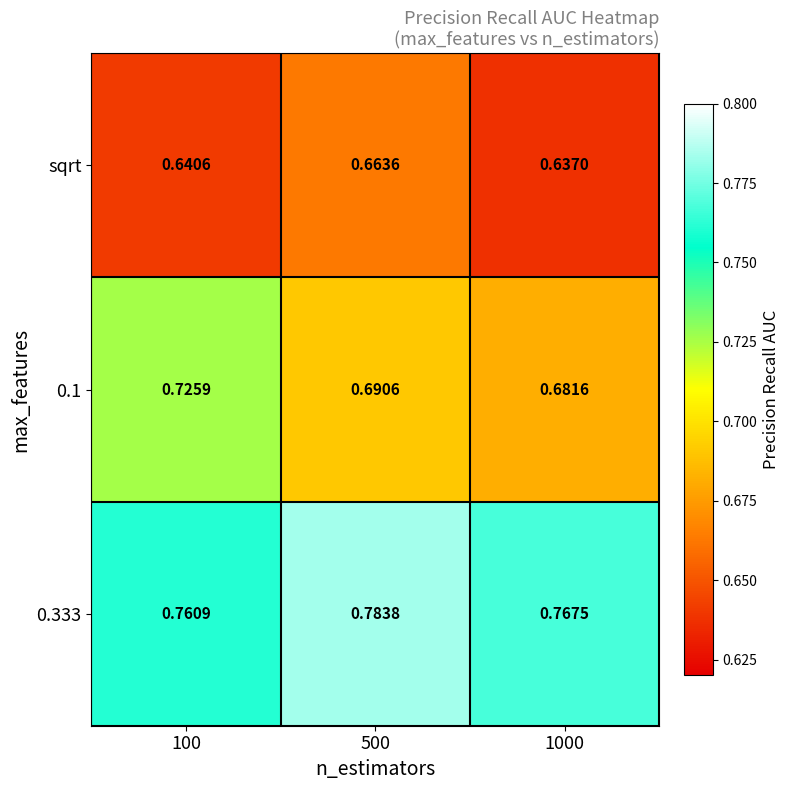

Which series changed the most between 500 and 1000?

sqrt